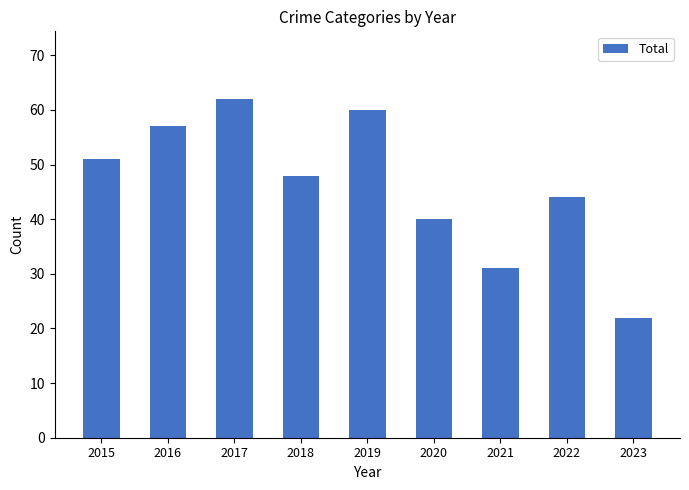

What is the ratio of the value at 2020 to the value at 2016?

0.7